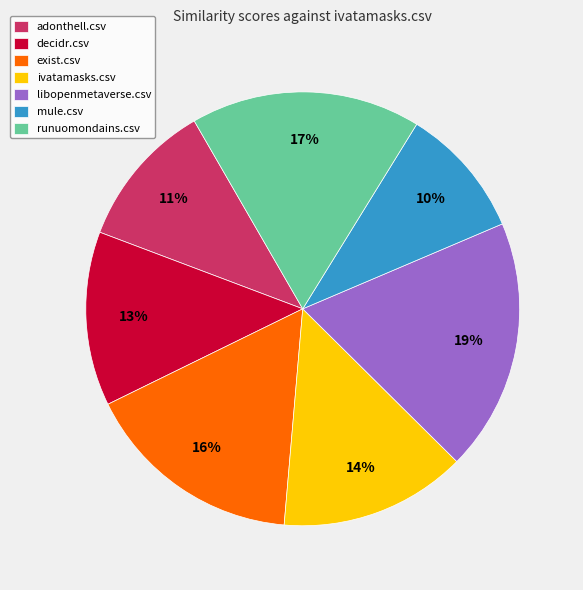

What percentage is the decidr.csv slice, to the nearest percent?

13%